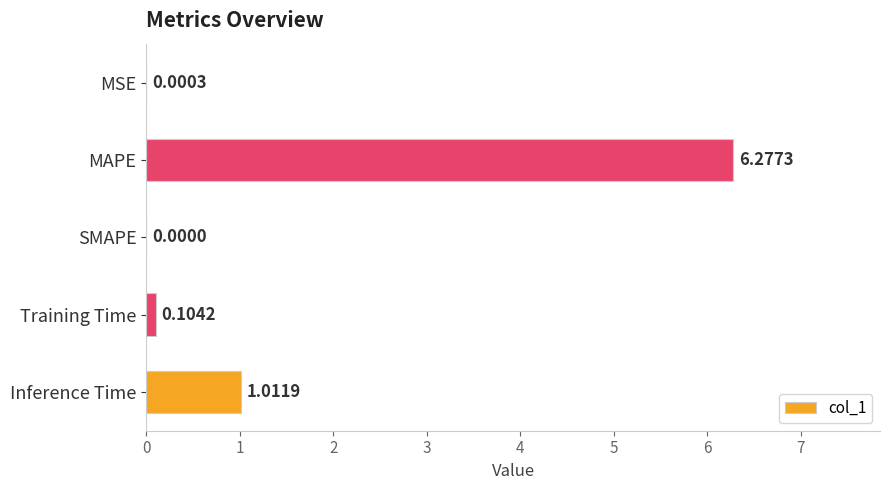

What is the change in value from Training Time to Inference Time?

+0.9